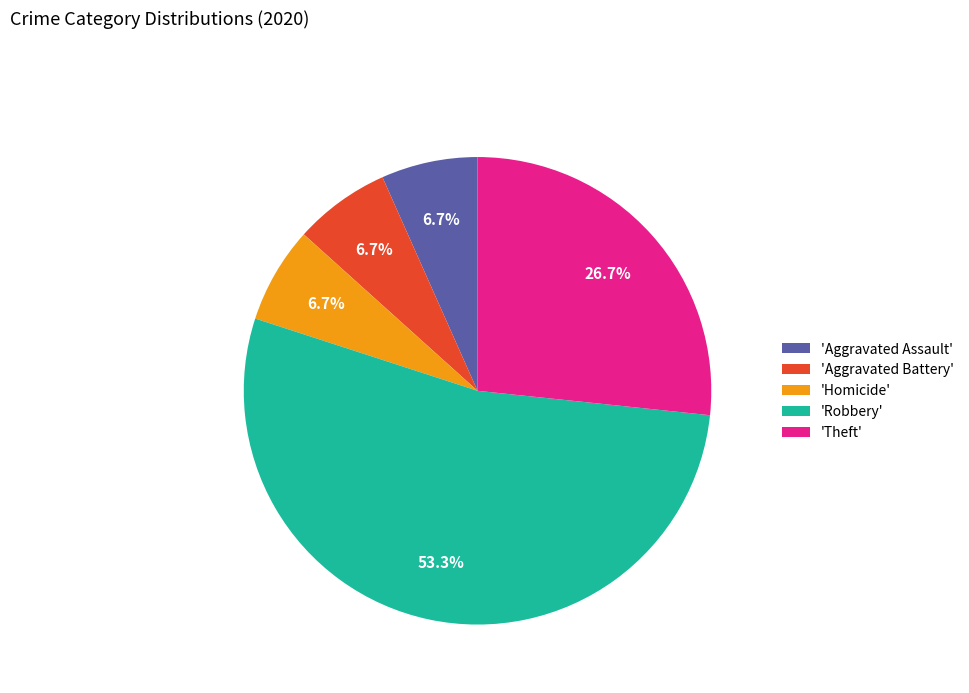

What is the ratio of the value at 'Robbery' to the value at 'Aggravated Battery'?

8.0